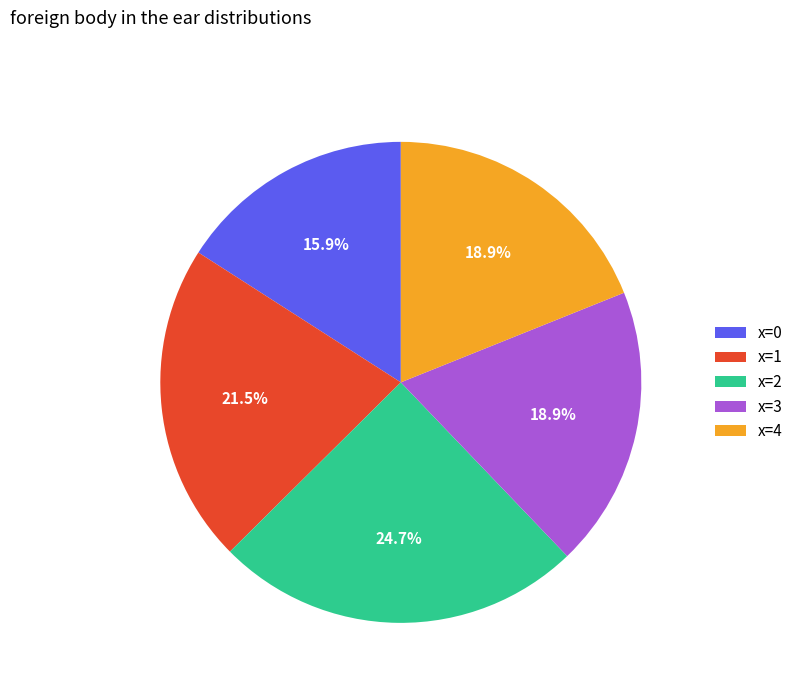

Does any single category account for the majority?

No